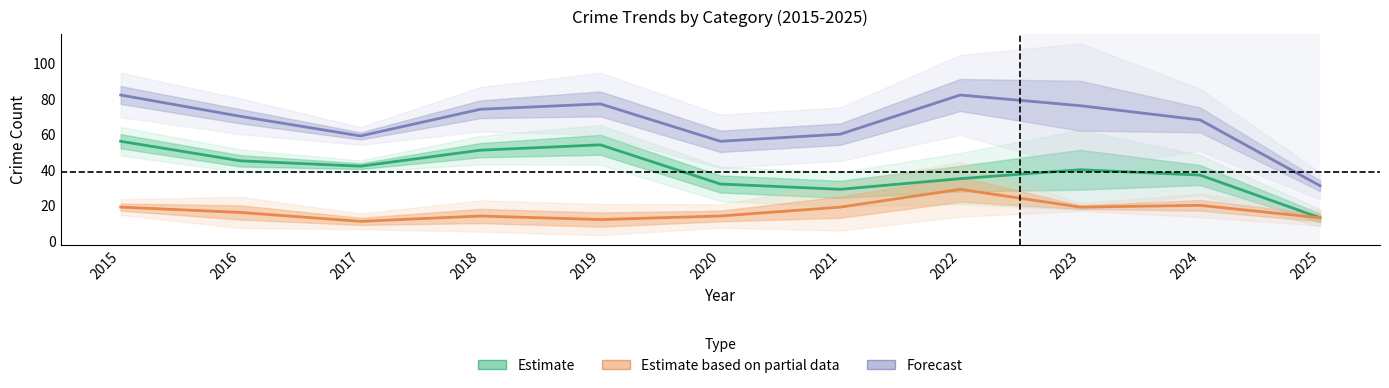

True or false: Estimate and Estimate based on partial data cross at least once.

False